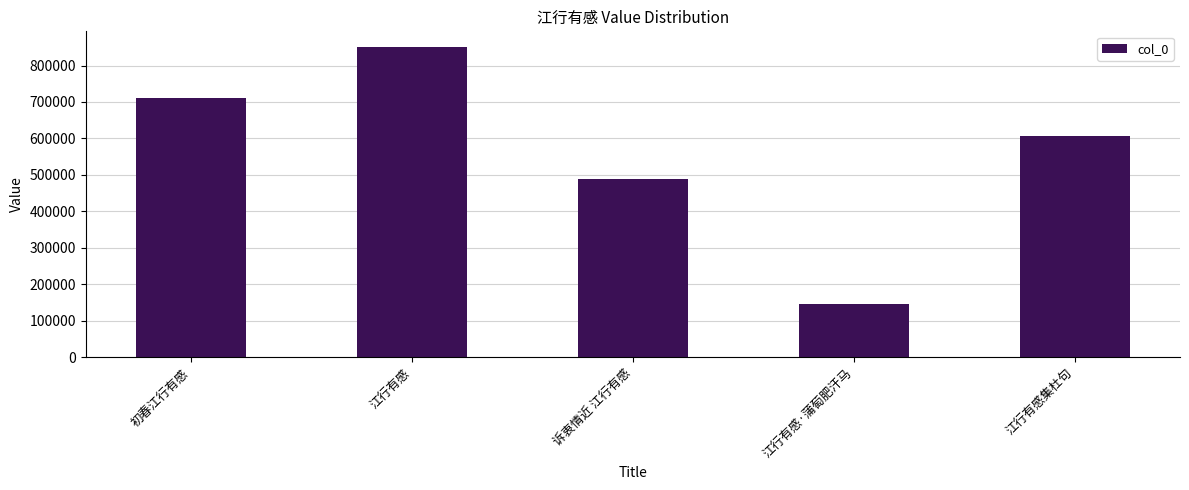

Rank the categories by value from highest to lowest.

江行有感, 初春江行有感, 江行有感集杜句, 诉衷情近 江行有感, 江行有感·蒲萄肥汗马